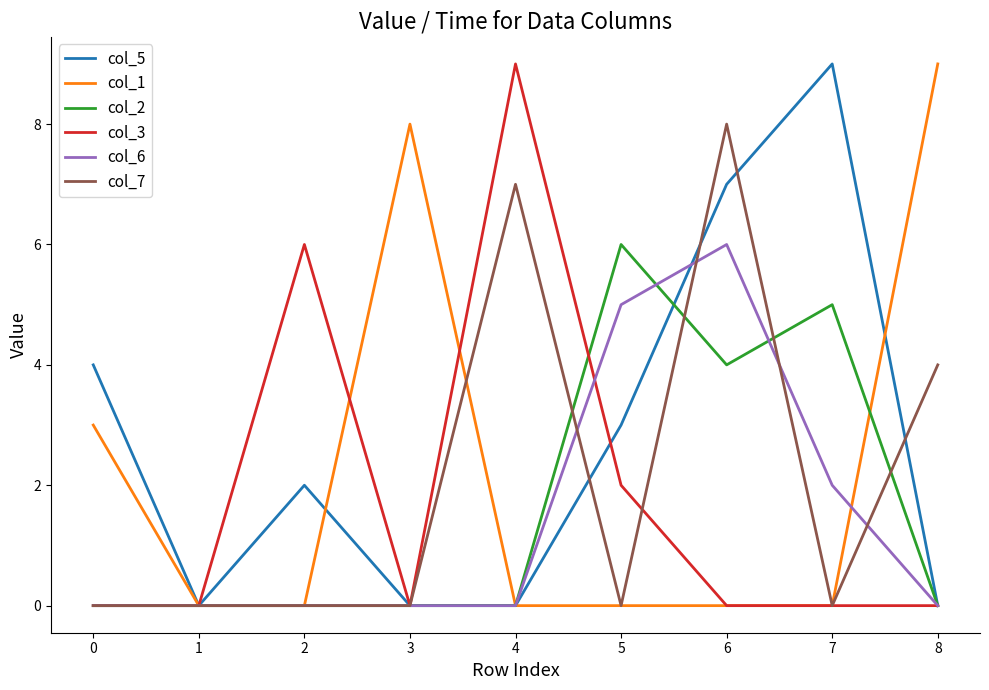

What value does the col_5 series have at 7?

9